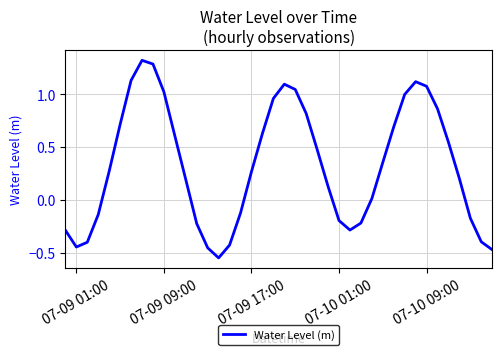

What is the difference between the maximum and minimum values?

1.9